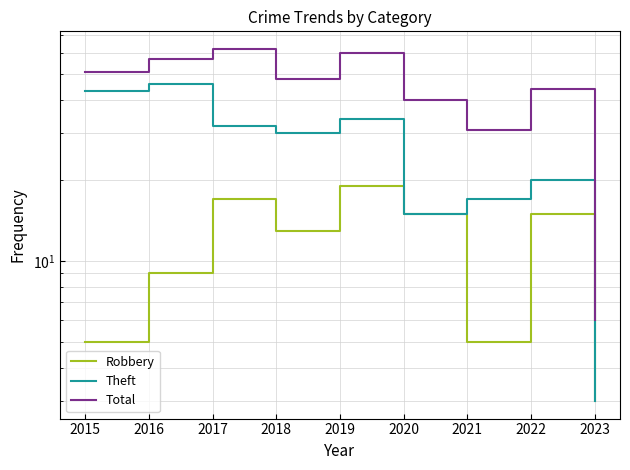

Reading left to right, list all the values displayed in this chart.

Robbery: 2015=5	2016=9	2017=17	2018=13	2019=19	2020=15	2021=5	2022=15	2023=3
Theft: 2015=43	2016=46	2017=32	2018=30	2019=34	2020=15	2021=17	2022=20	2023=3
Total: 2015=51	2016=57	2017=62	2018=48	2019=60	2020=40	2021=31	2022=44	2023=6